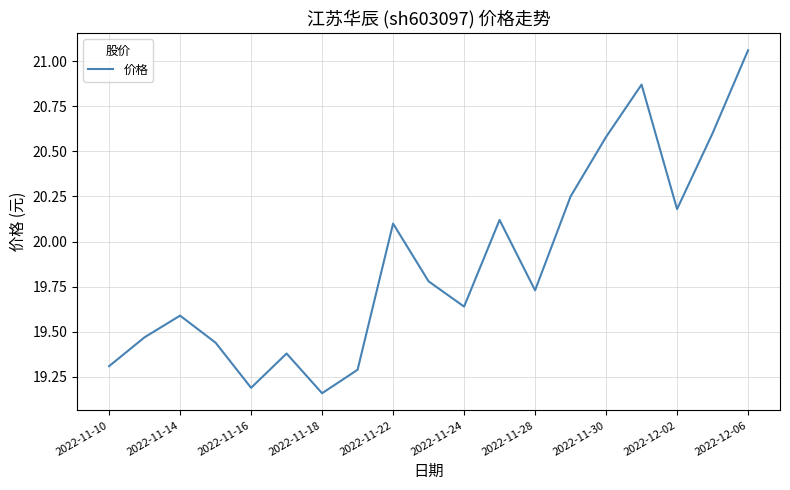

What is the difference between the maximum and minimum values?

1.9